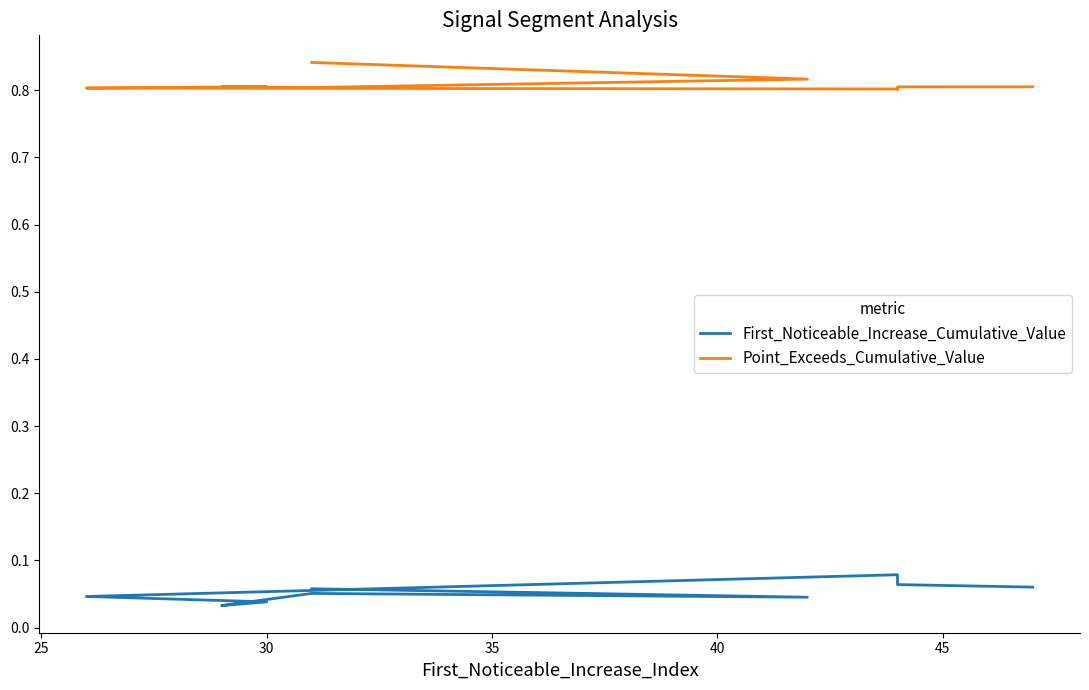

What are all the series names shown in the legend?

First_Noticeable_Increase_Cumulative_Value, Point_Exceeds_Cumulative_Value